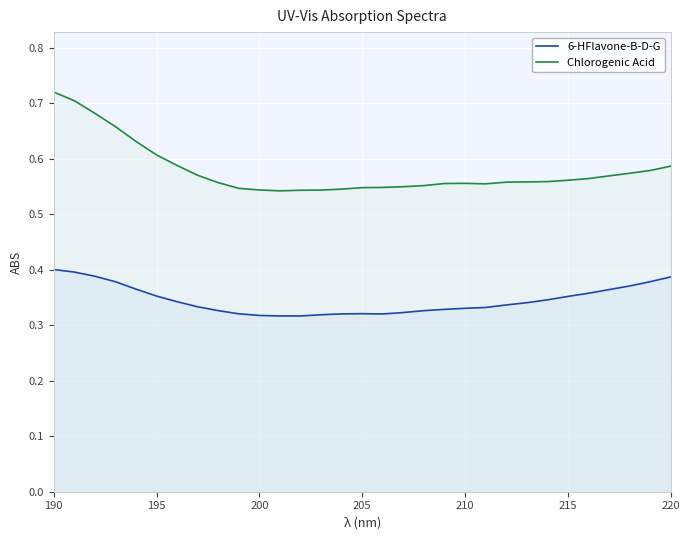

At how many categories does at least one series exceed 0?

31